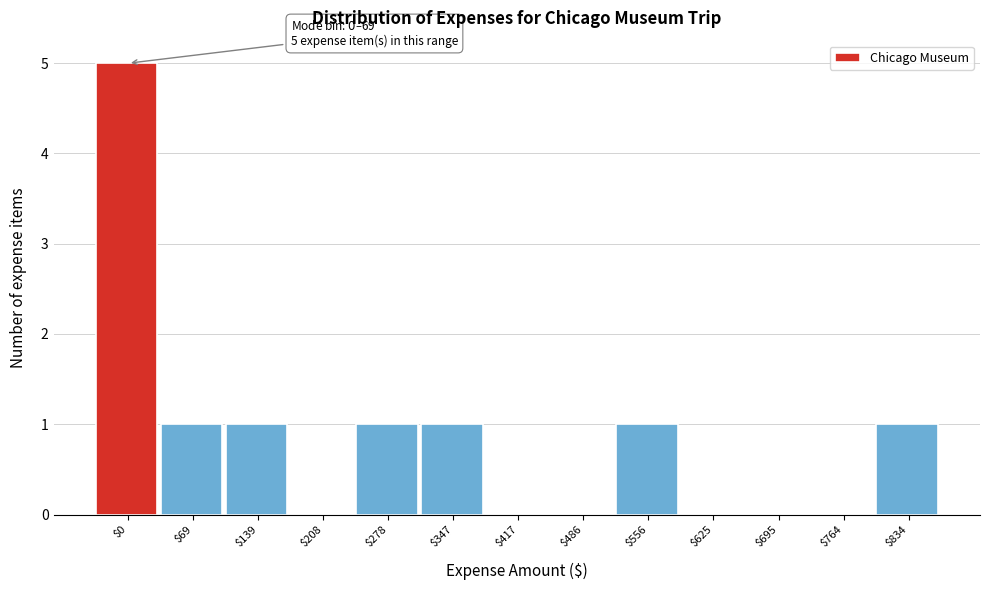

At which category does the chart reach its peak across all series?

$0